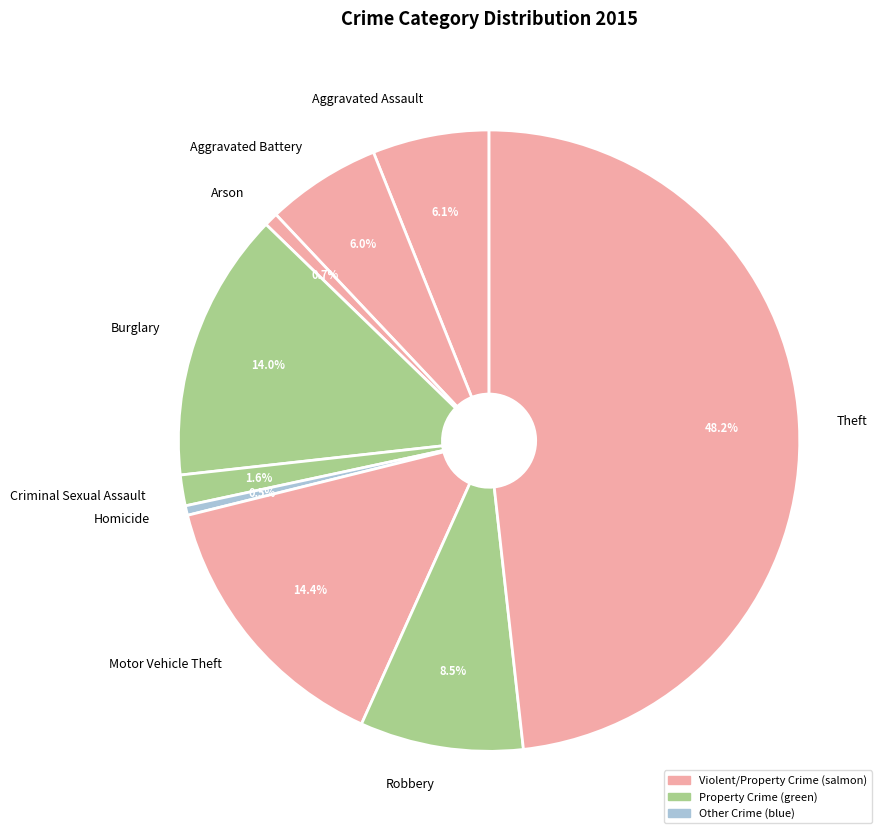

Is the sum of Burglary and Theft greater than half?

Yes